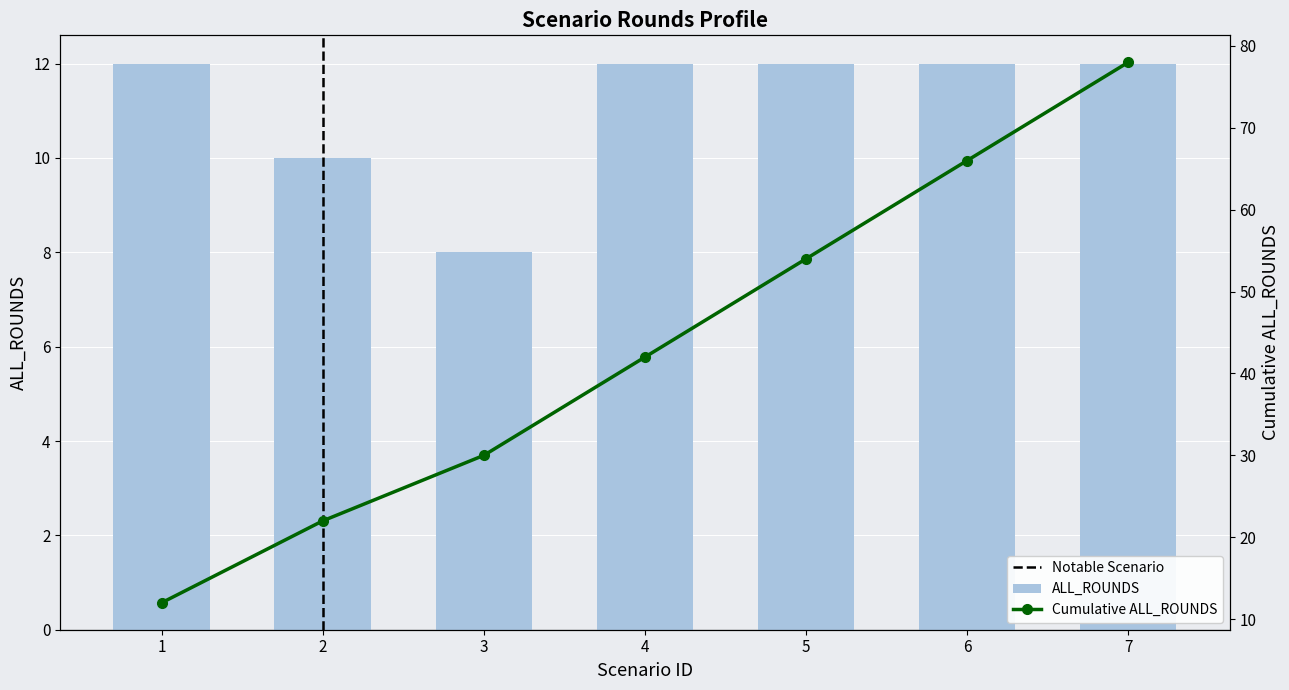

What is the average value?

11